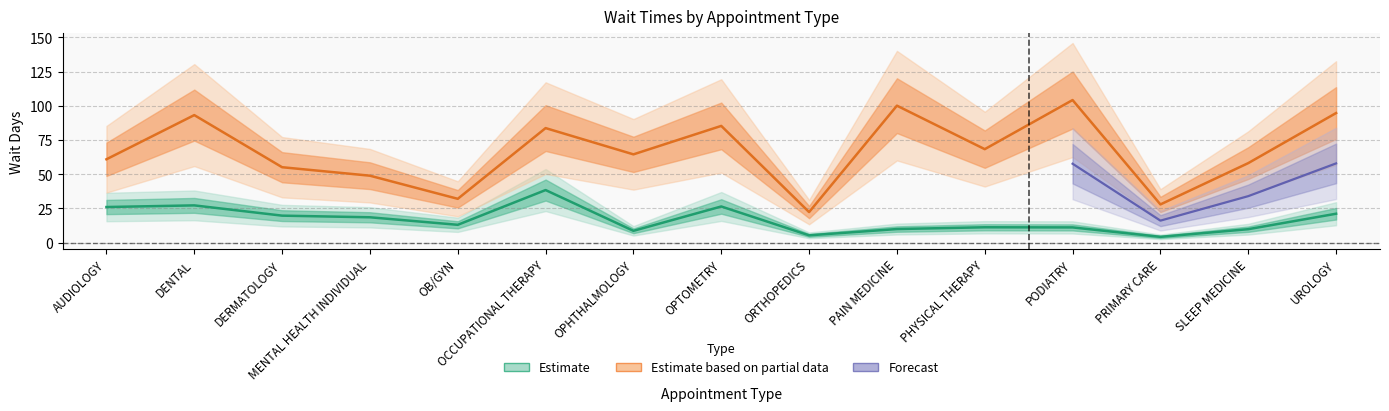

The value of EstablishedPatients at PODIATRY is 15.6. True or false?

False